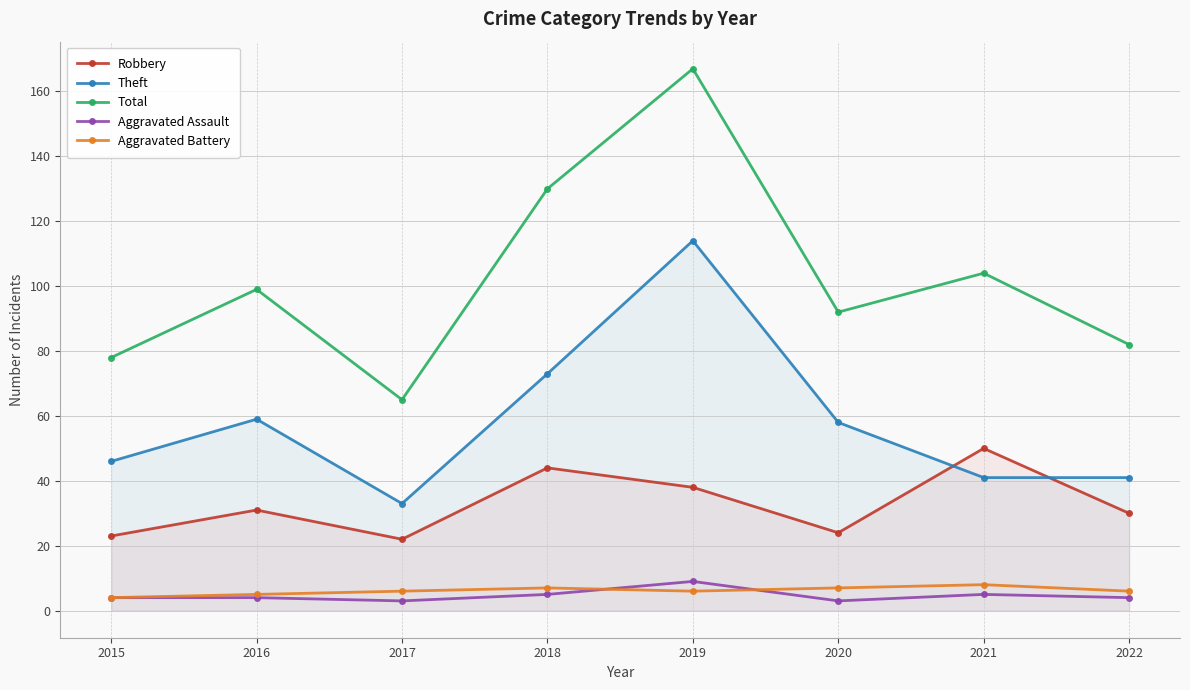

What is the value of the Aggravated Assault point at the 4th from the left?

5